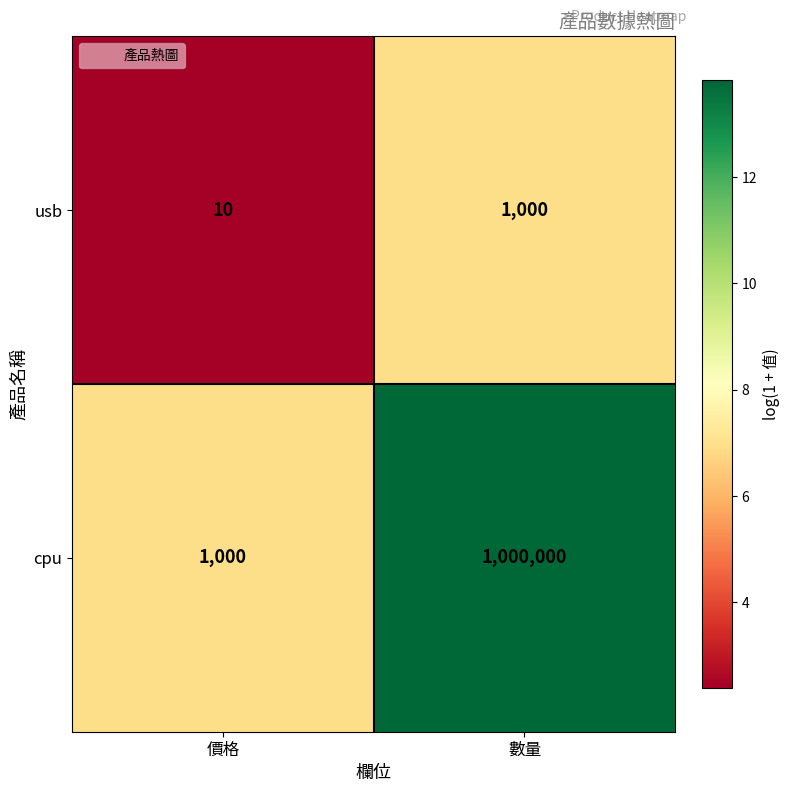

Between 價格 and 數量, which series saw the biggest shift?

cpu